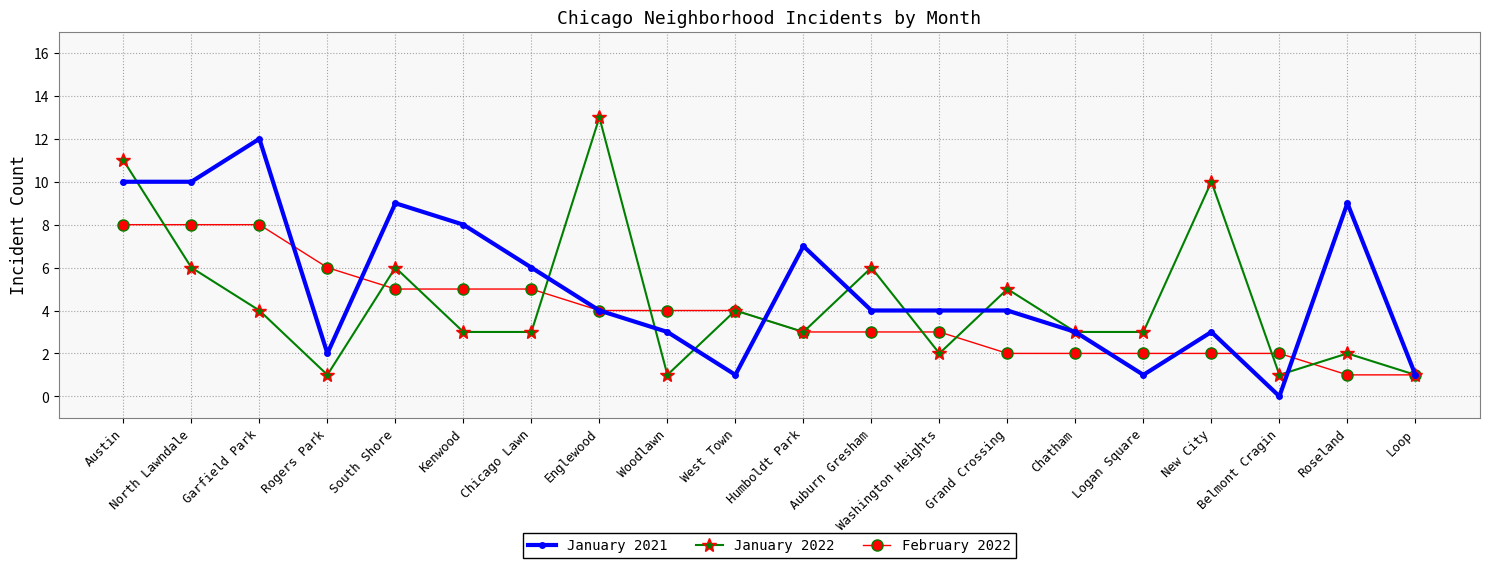

What position from the left is Chatham?

15